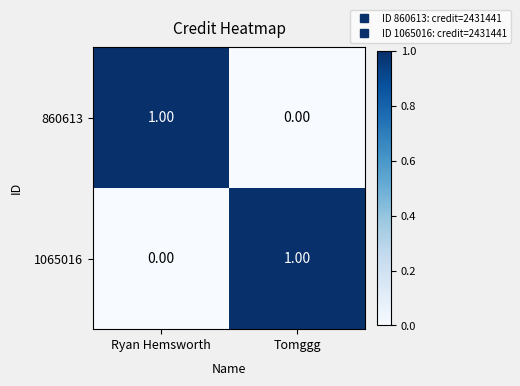

List the labels in order of 1065016 value, smallest first.

Ryan Hemsworth, Tomggg